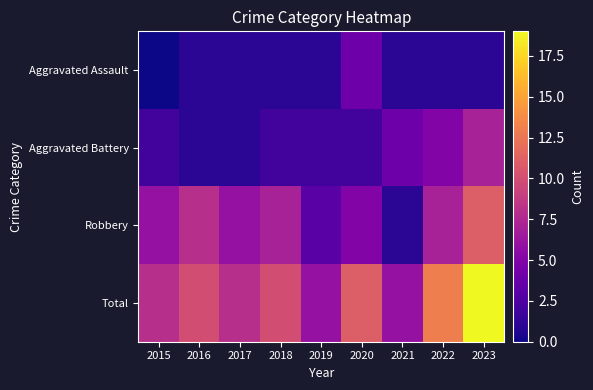

Between 2016 and 2017, which is larger?

2016